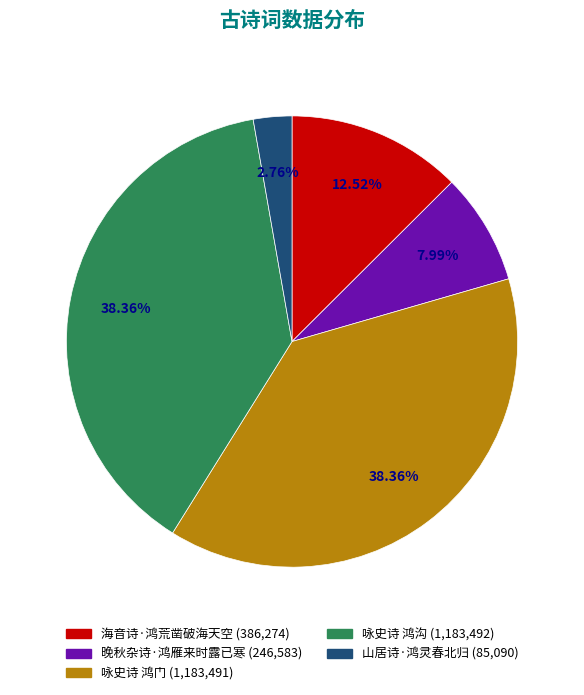

Is 咏史诗 鸿门 the majority of the pie?

No